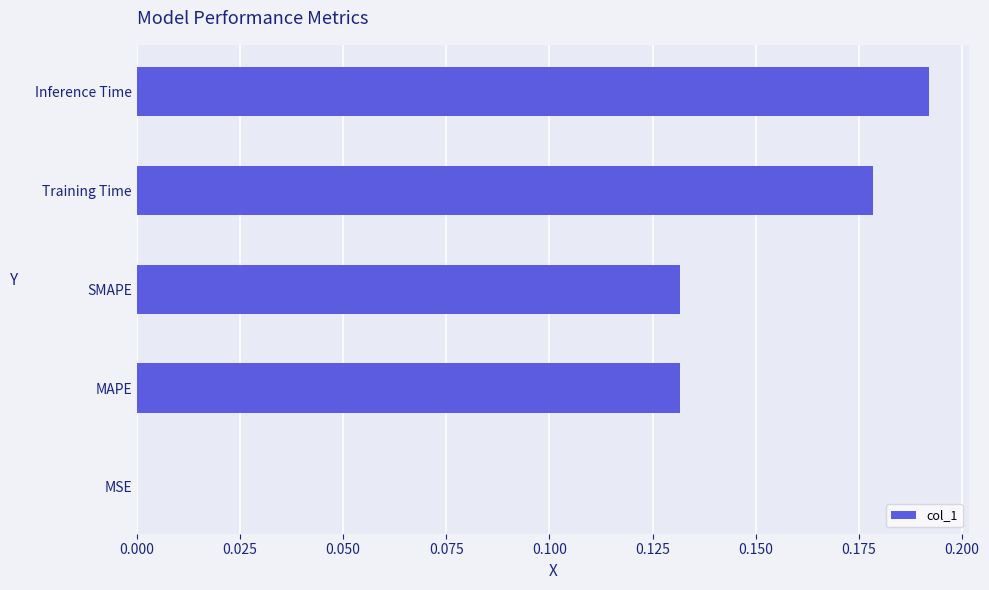

The value at Training Time is 0.3. True or false?

False